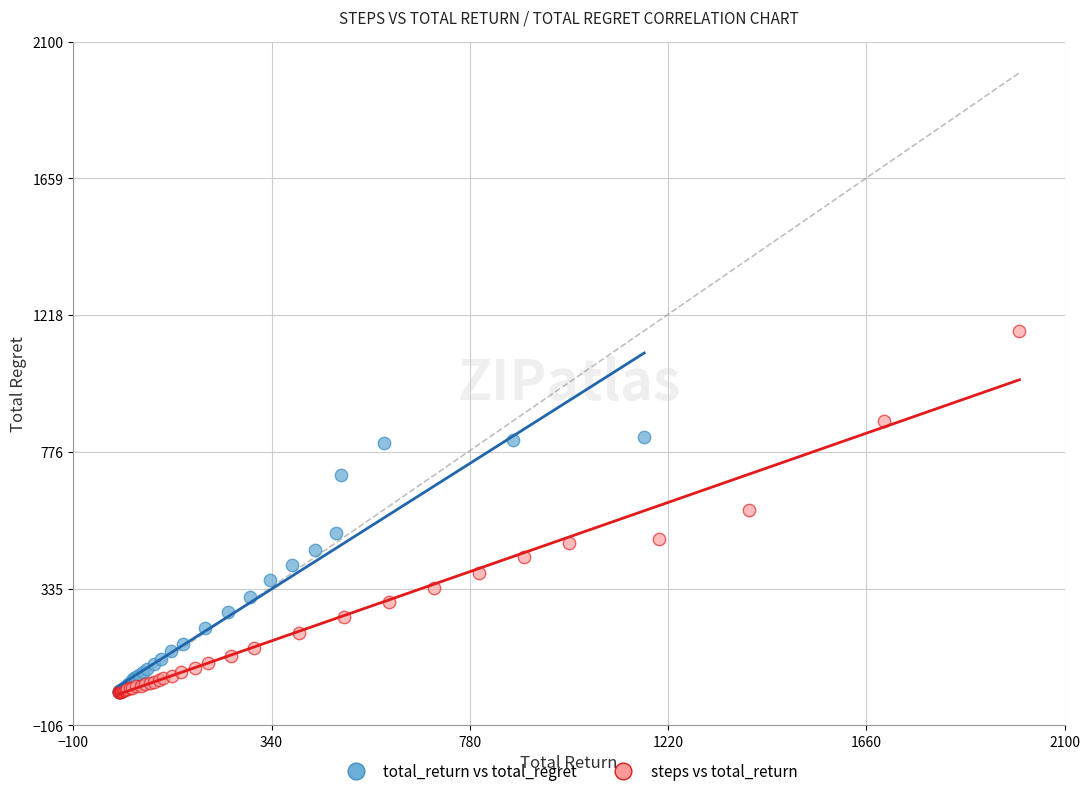

Which series contains the highest Y value?

steps vs total_return